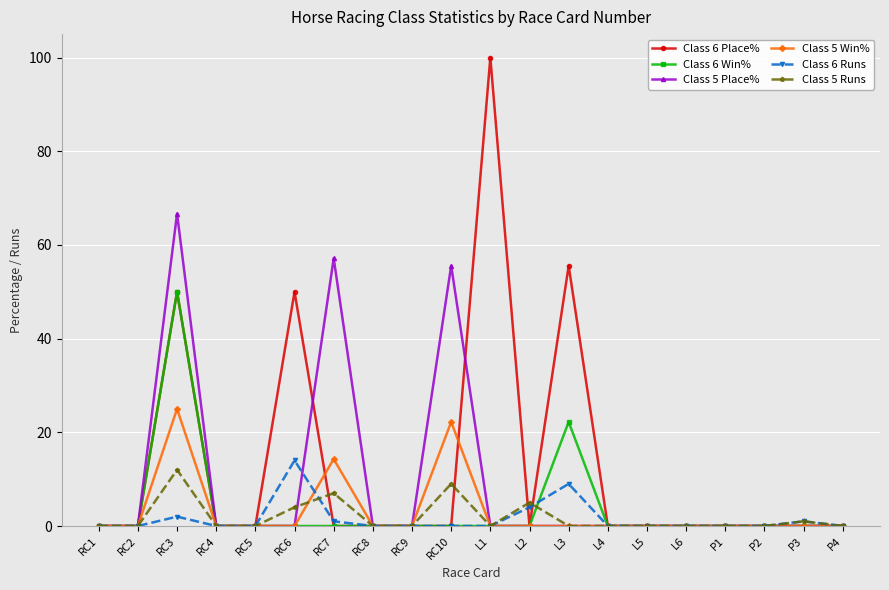

The Class 5 Win% series shows 0.0 at L6. True or false?

True